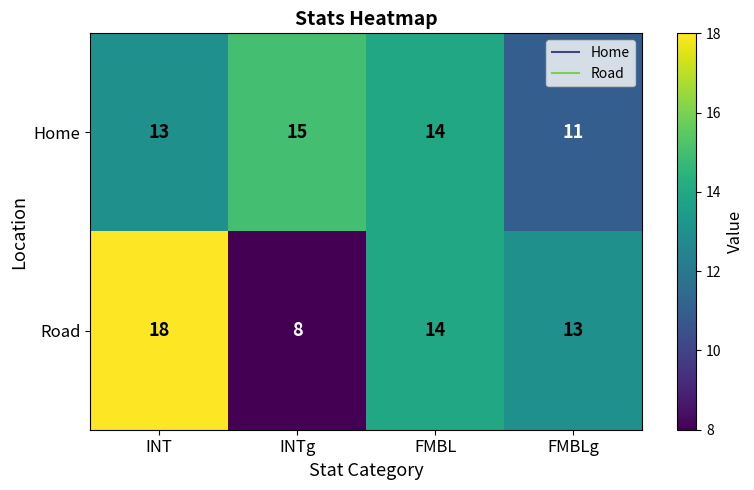

Rank the series by their maximum value, from lowest to highest.

Home, Road